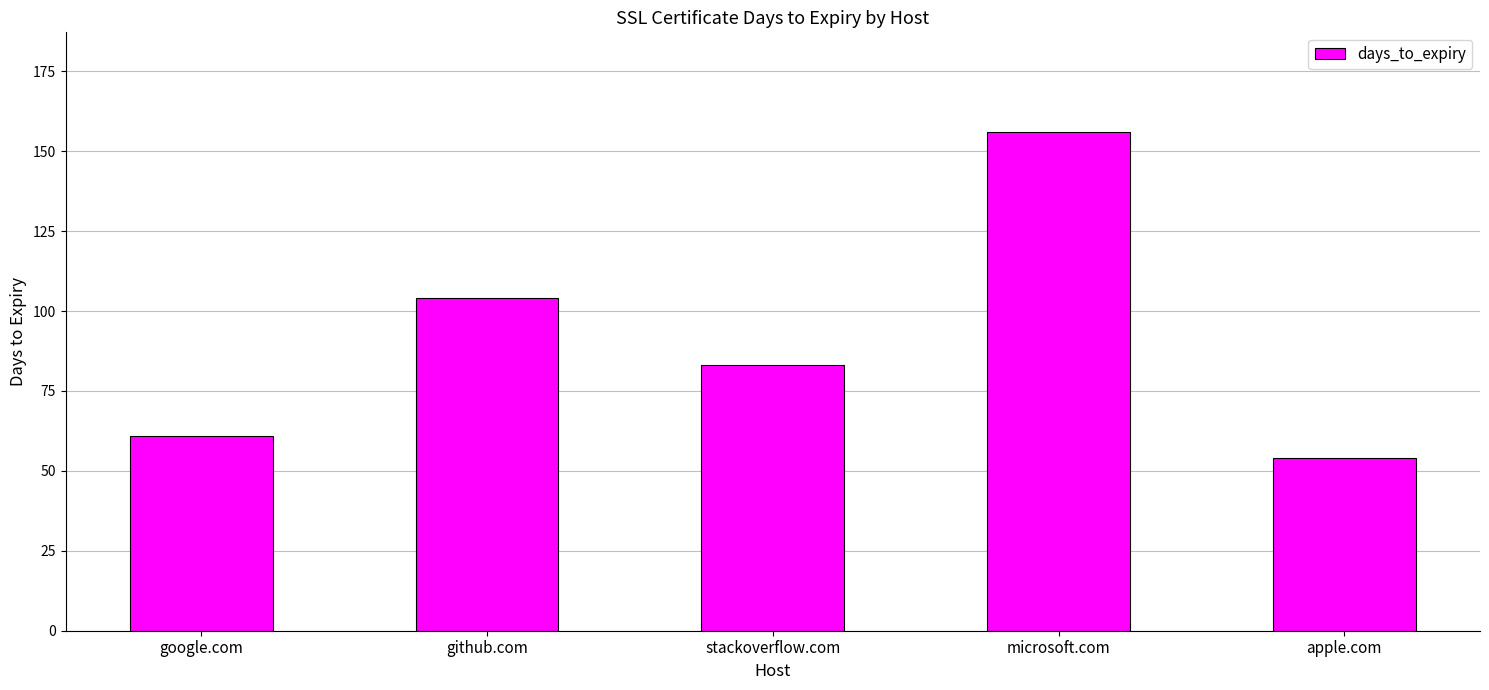

Reading left to right, extract all data points from this chart.

61	104	83	156	54